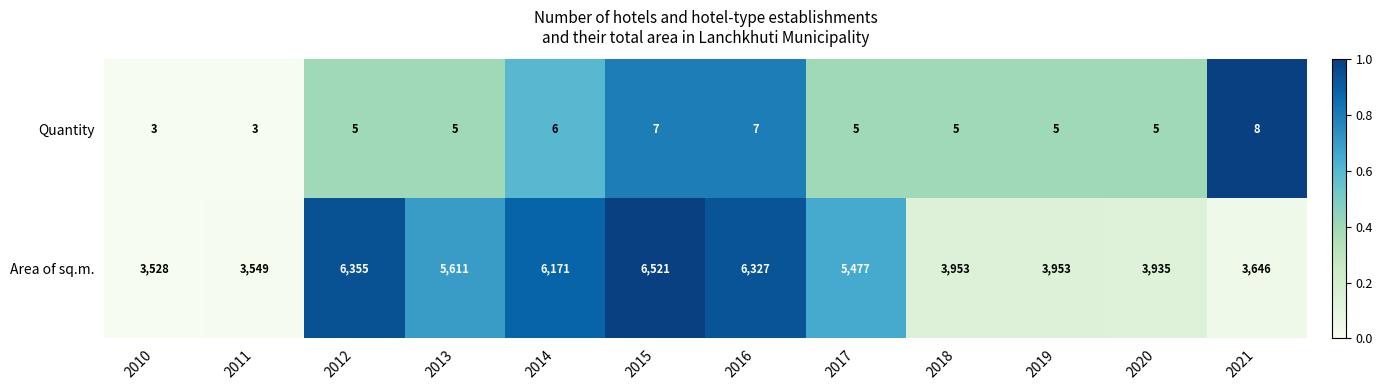

True or false: Quantity has a value of 5 at 2018.

True